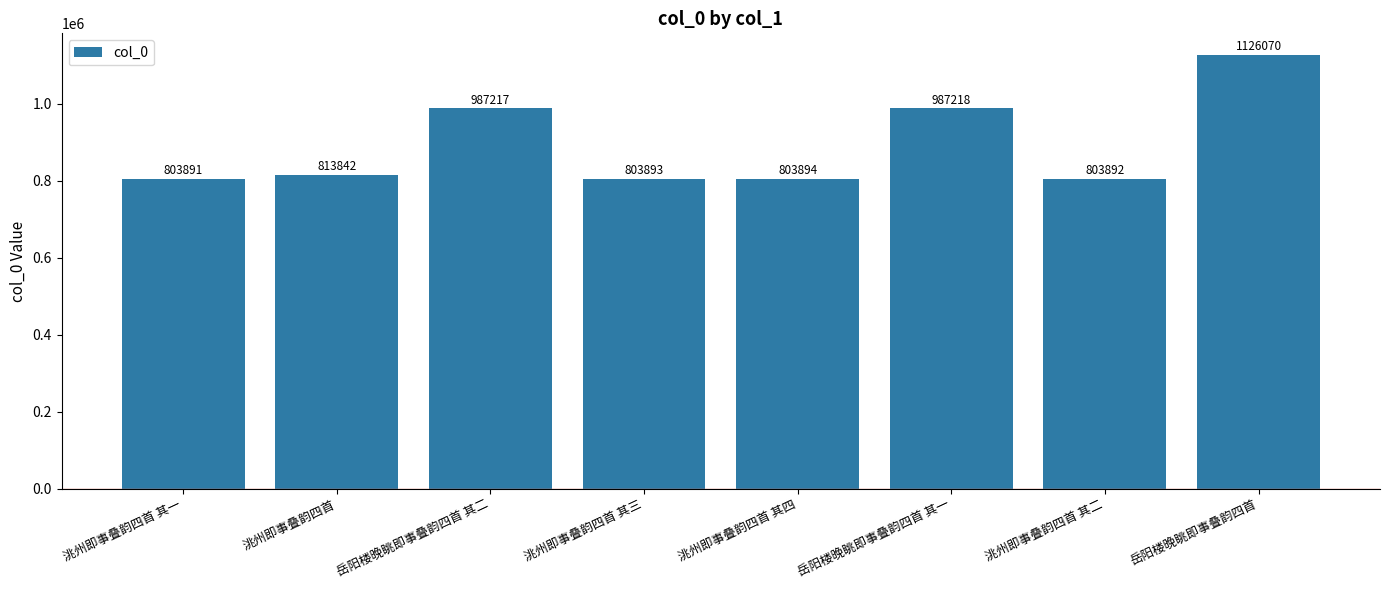

Where is the data nearest to the value 964980?

岳阳楼晚眺即事叠韵四首 其二